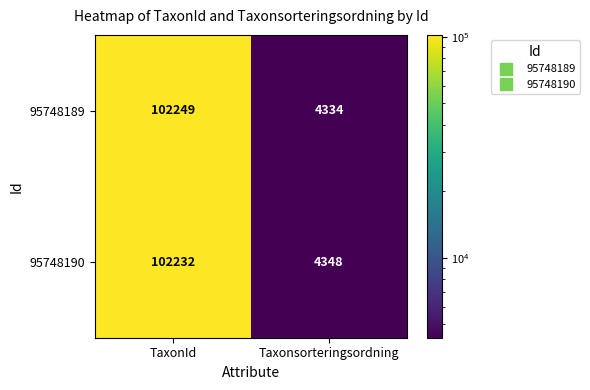

Which series has the largest total across all categories?

95748189